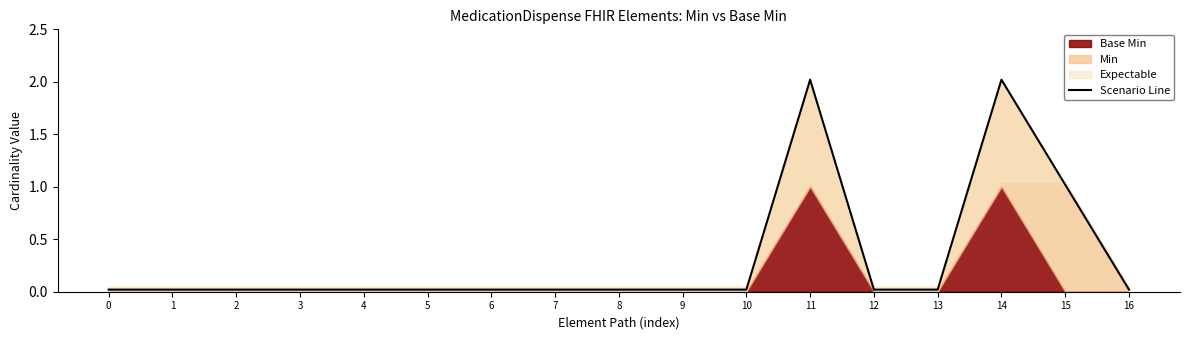

How many interior local peaks (higher than both neighbors) does the data have?

2